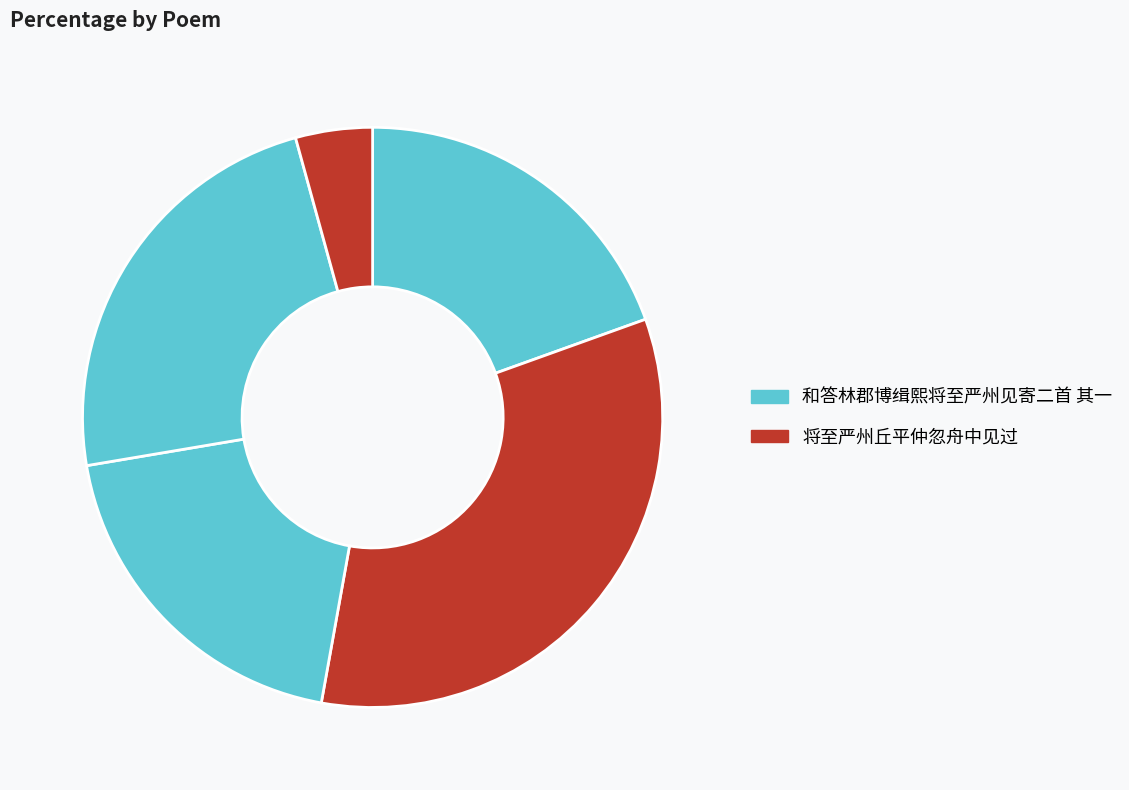

Is there a majority slice in this chart?

No